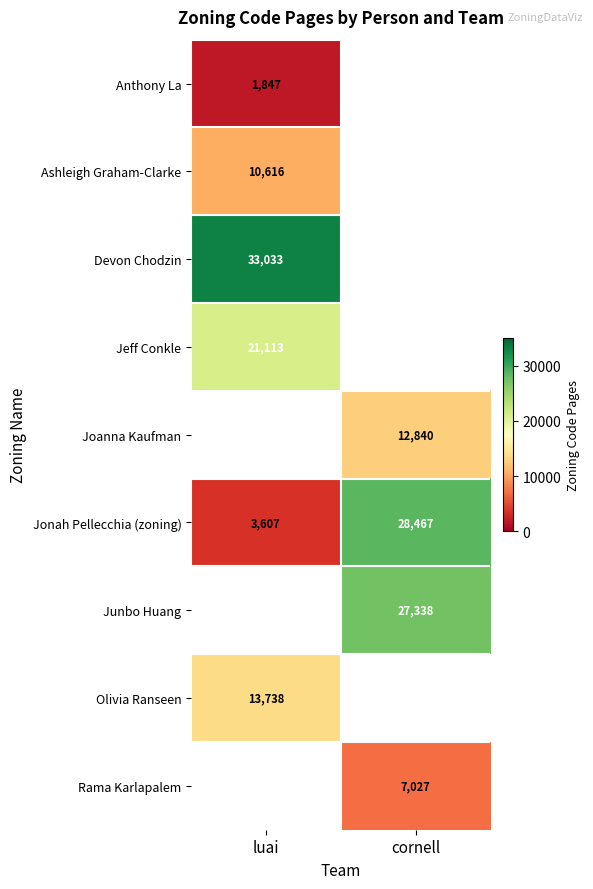

What is the minimum value shown in the chart?

1847.0